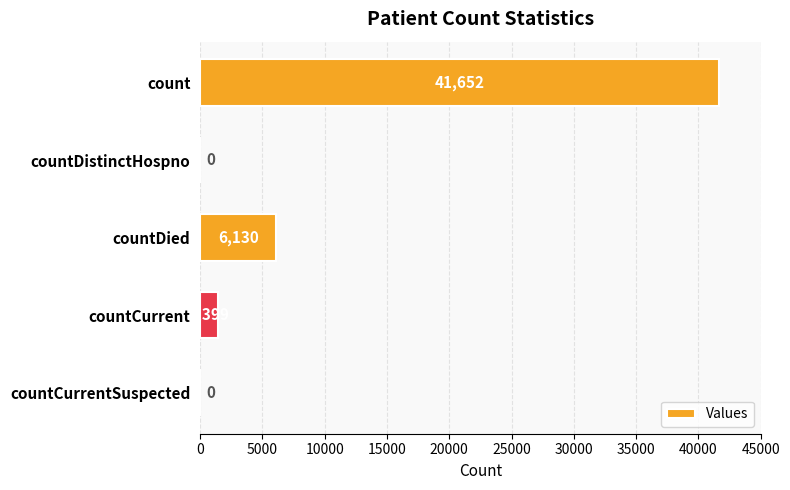

What is the change in value from countDistinctHospno to countDied?

+6130